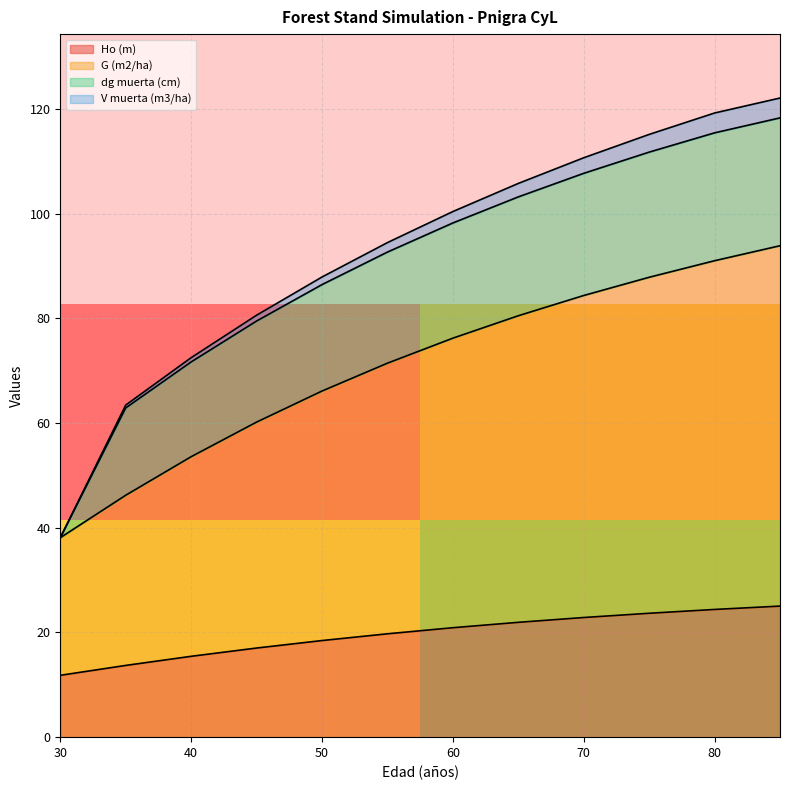

Is it true that Ho (m) equals 20.9 at 60?

True